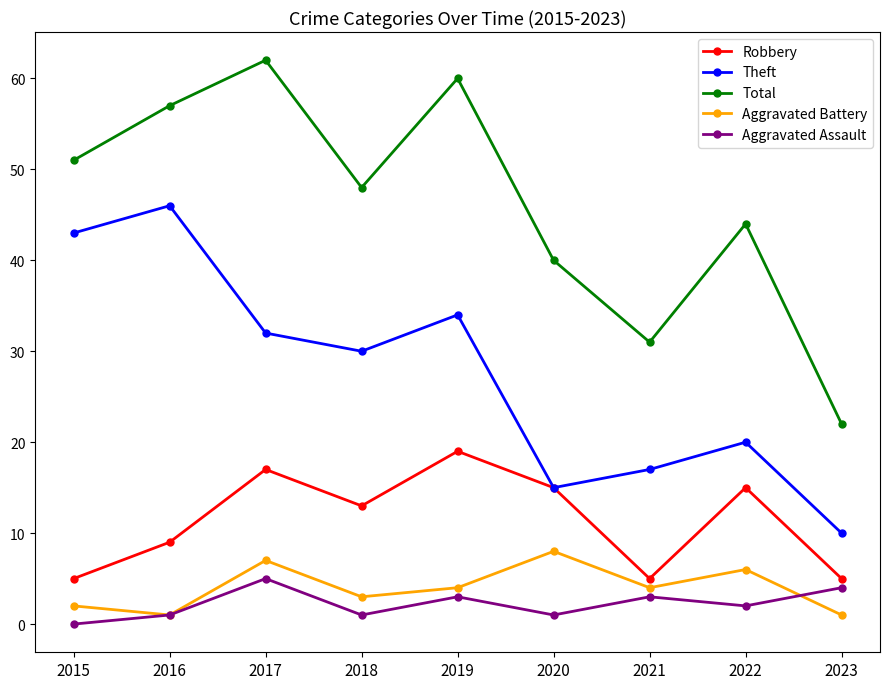

True or false: Theft has more than 0 points higher than both neighbors.

True